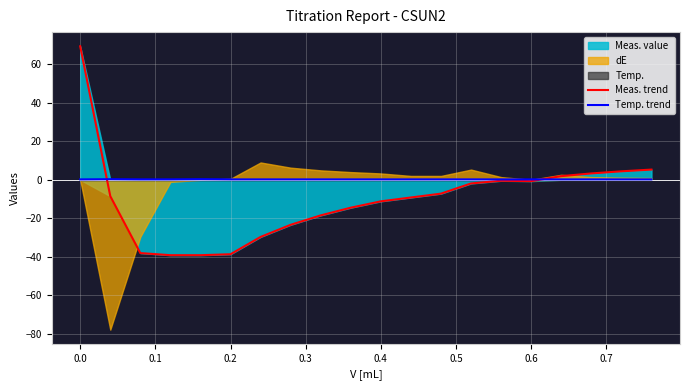

What is the lowest value of the Temp. trend series?

0.2